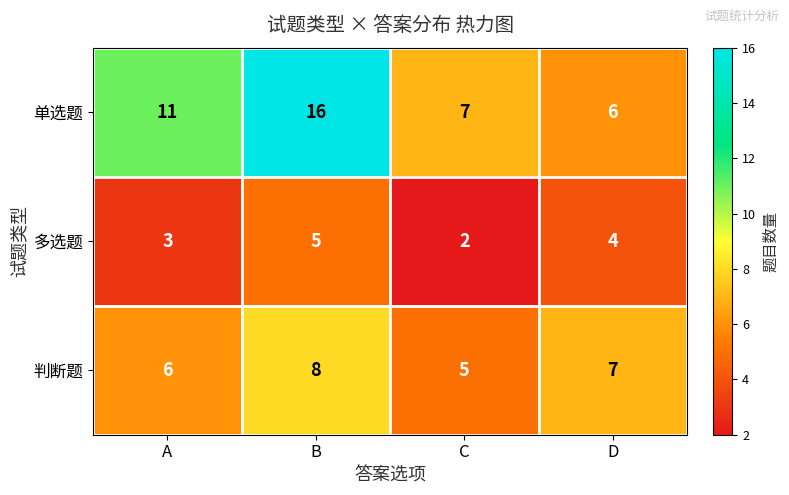

Count the number of categories in the chart.

4